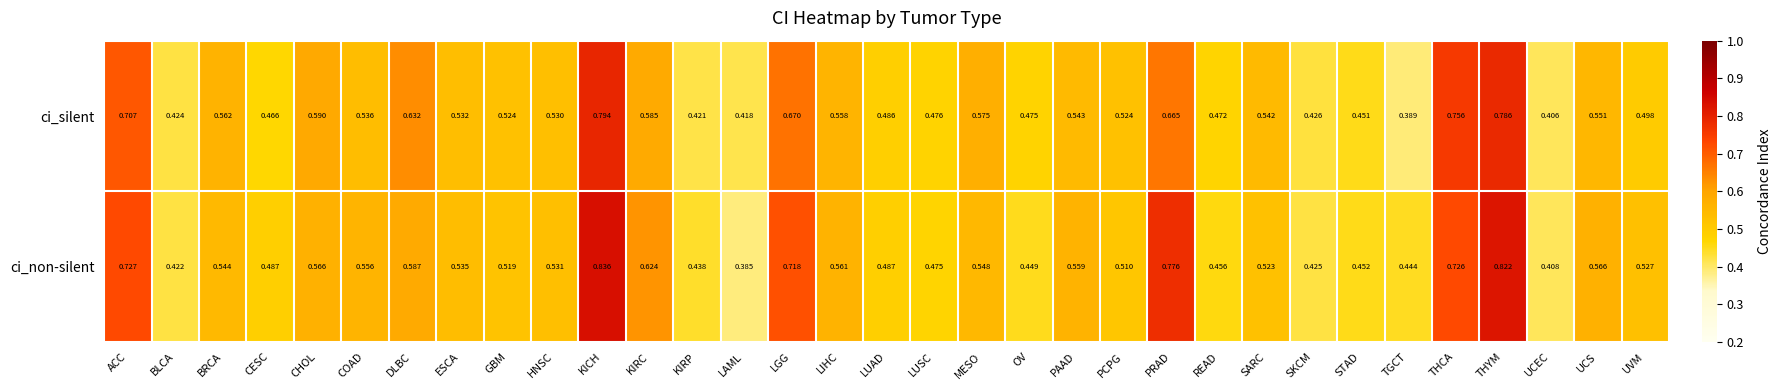

Which category has the highest value in the ci_non-silent series?

KICH